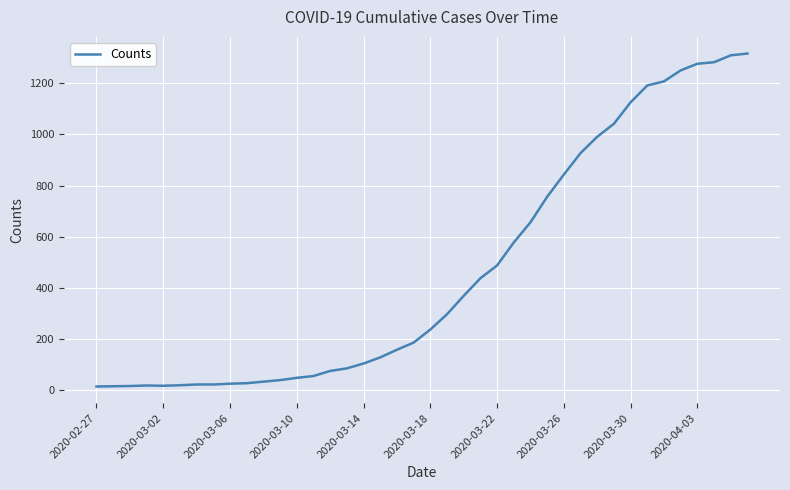

What is the maximum value shown in the chart?

1317